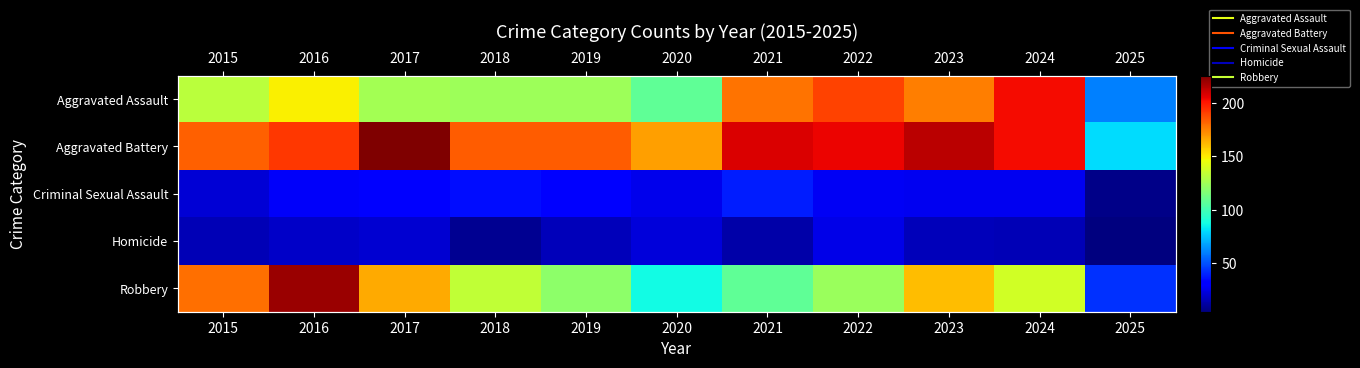

What is the approximate value of Homicide at 2016, to the nearest 5?

20